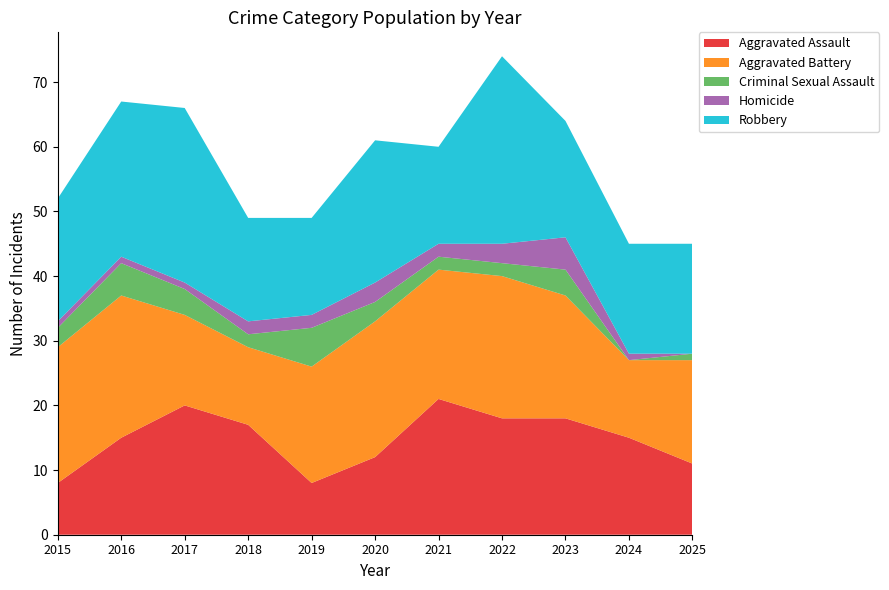

Reading left to right, list all the values displayed in this chart.

Aggravated Assault: 8	15	20	17	8	12	21	18	18	15	11
Aggravated Battery: 21	22	14	12	18	21	20	22	19	12	16
Criminal Sexual Assault: 3	5	4	2	6	3	2	2	4	0	1
Homicide: 1	1	1	2	2	3	2	3	5	1	0
Robbery: 19	24	27	16	15	22	15	29	18	17	17